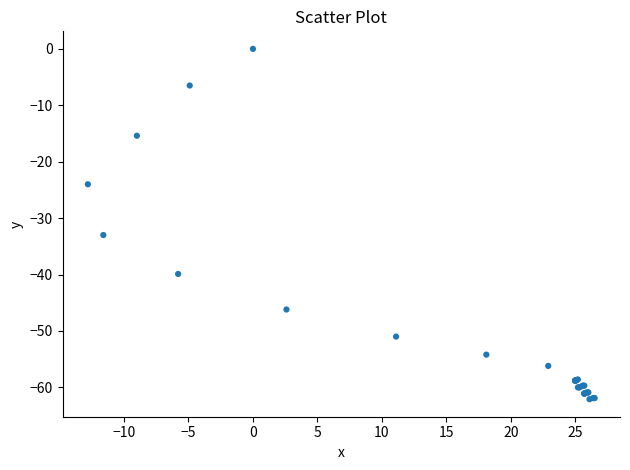

What Y value in the scatter plot is closest to -31?

-33.0